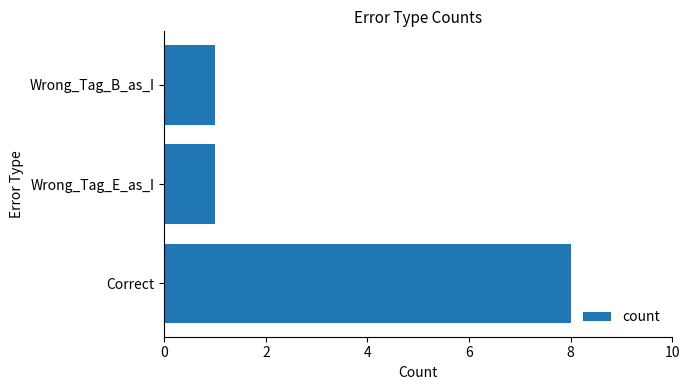

Reading bottom to top, what are all the values shown in this chart?

8	1	1